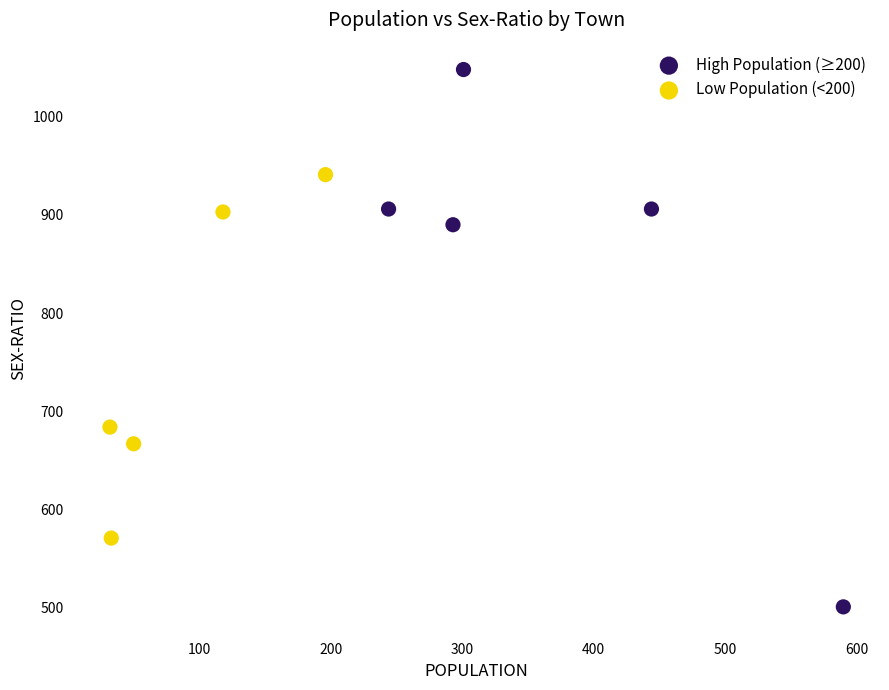

What are all the series names shown in the legend?

High Population (≥200), Low Population (<200)